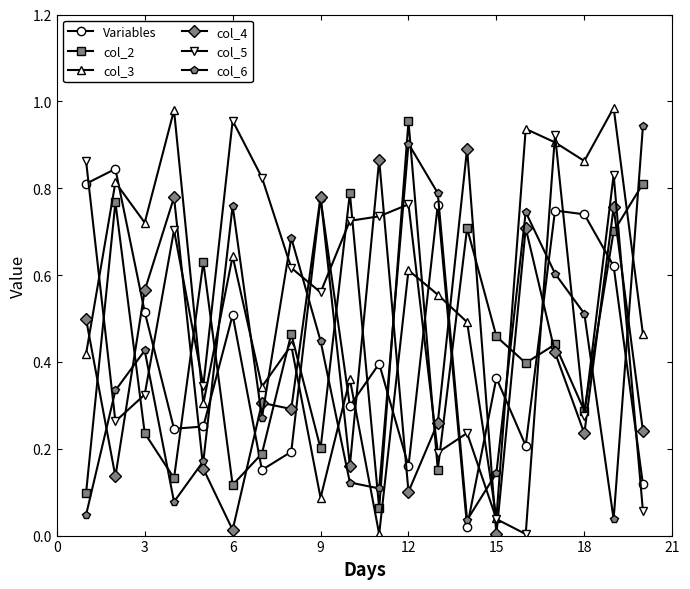

True or false: col_5 has more than 2 points higher than both neighbors.

True